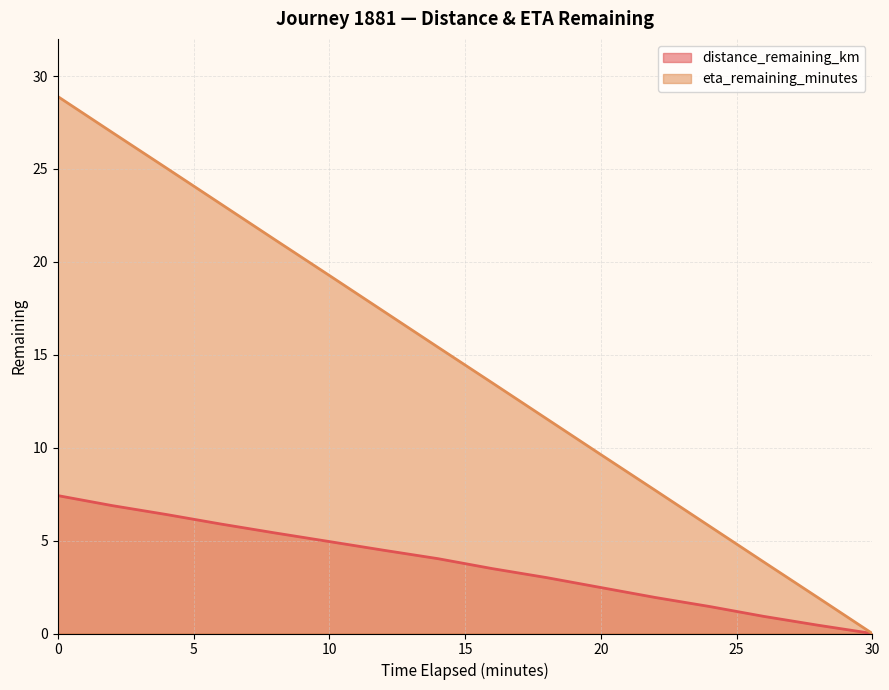

What is the difference between the highest and lowest values at 16.0?

10.0